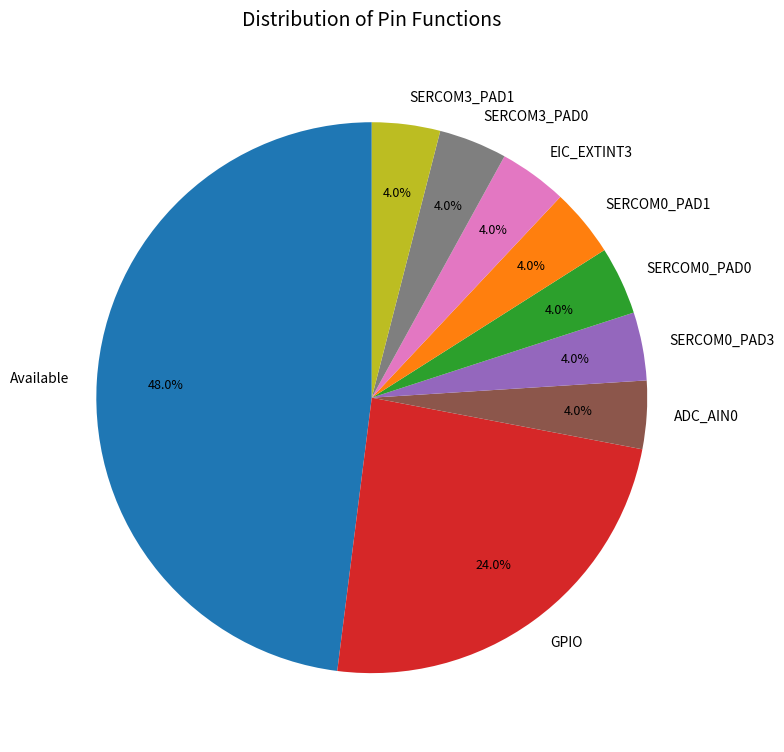

To the nearest percent, what is the difference between the largest and smallest slice percentages?

44%